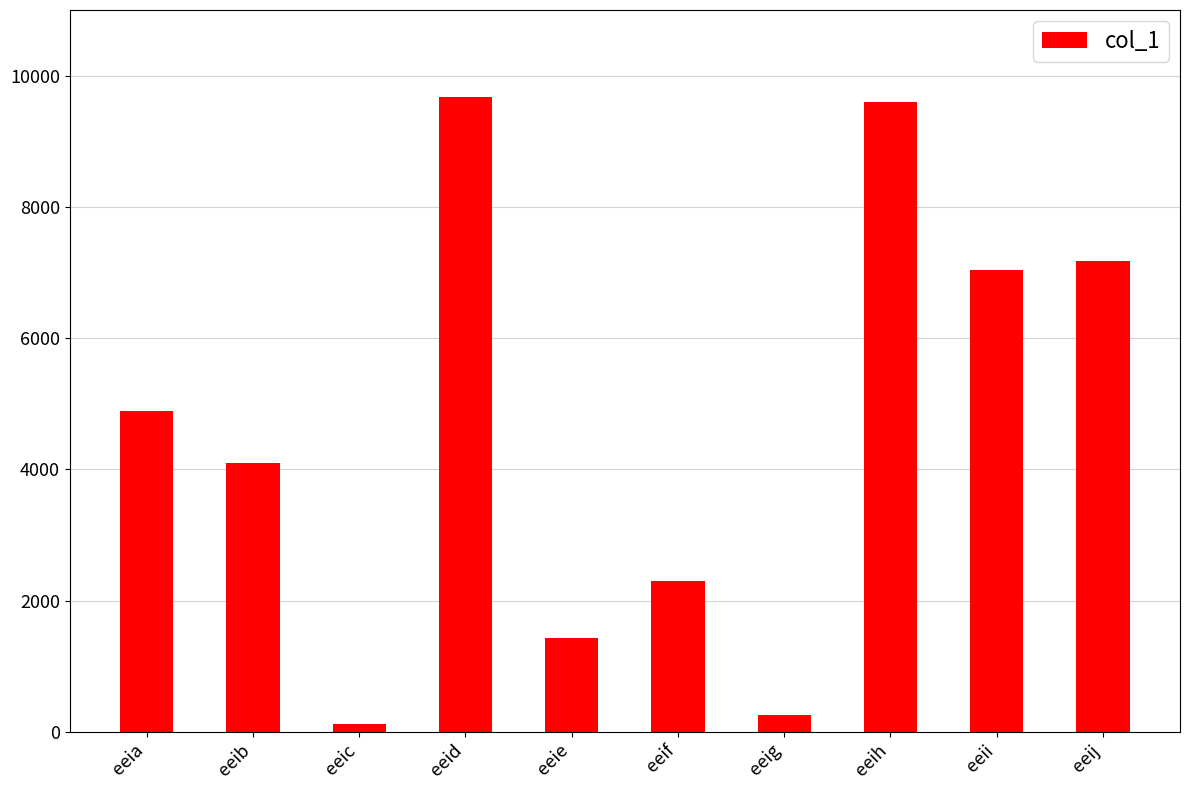

What is the ratio of the value at eeii to the value at eeig?

26.9